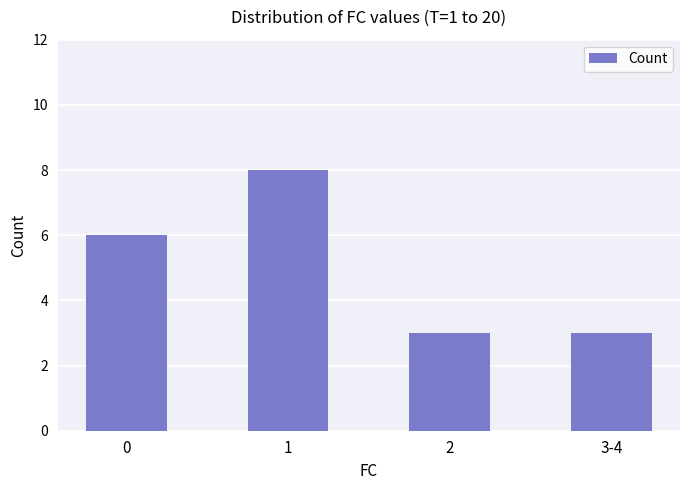

What is the label of the 3rd bar from the left?

2